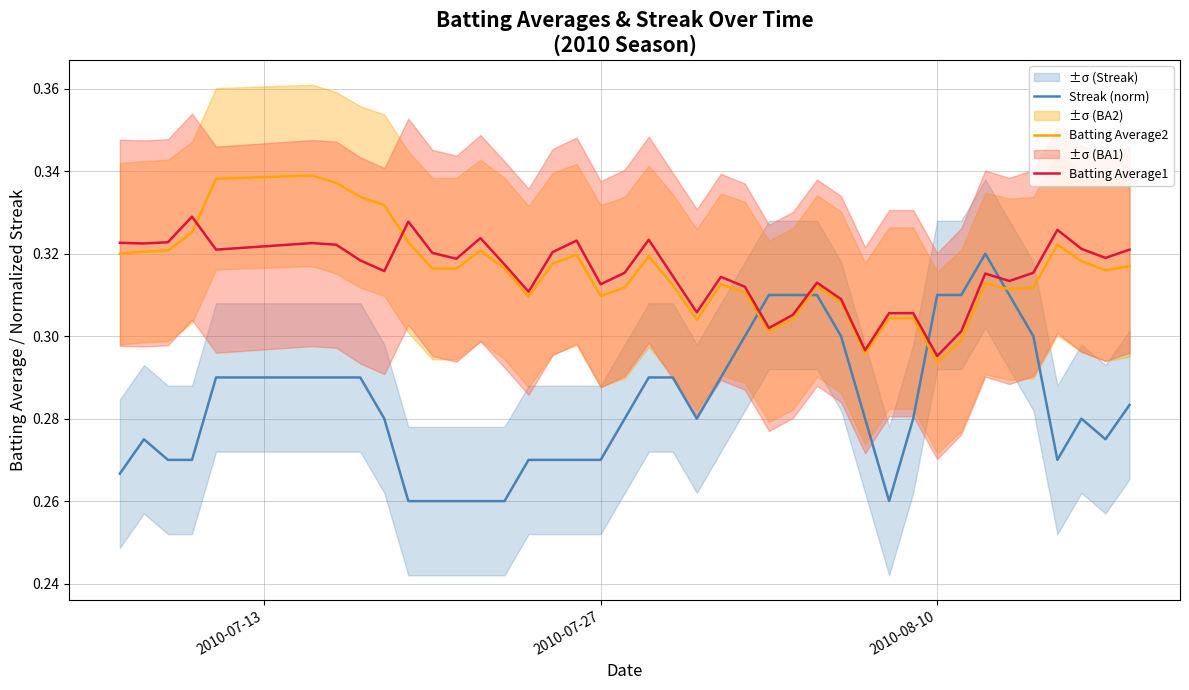

How many times do Streak (norm) and Batting Average2 cross each other?

4